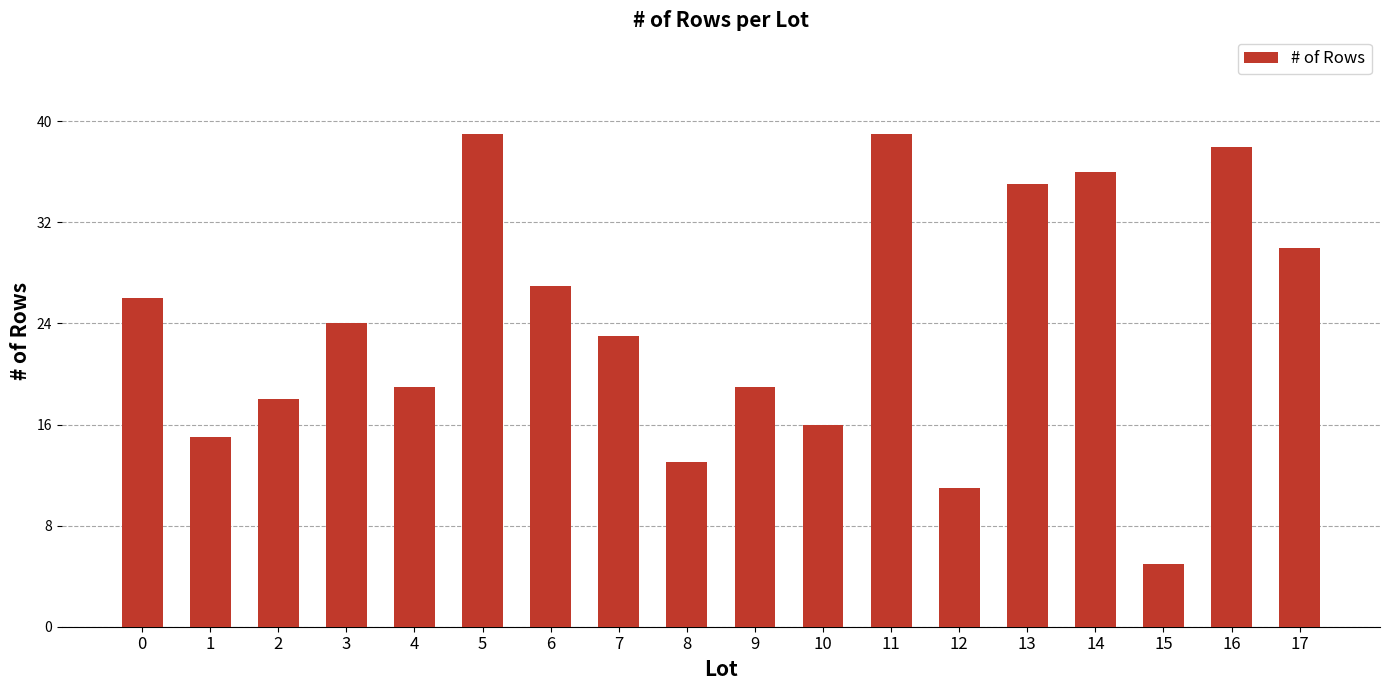

What is the ratio of the value at 9 to the value at 16?

0.5